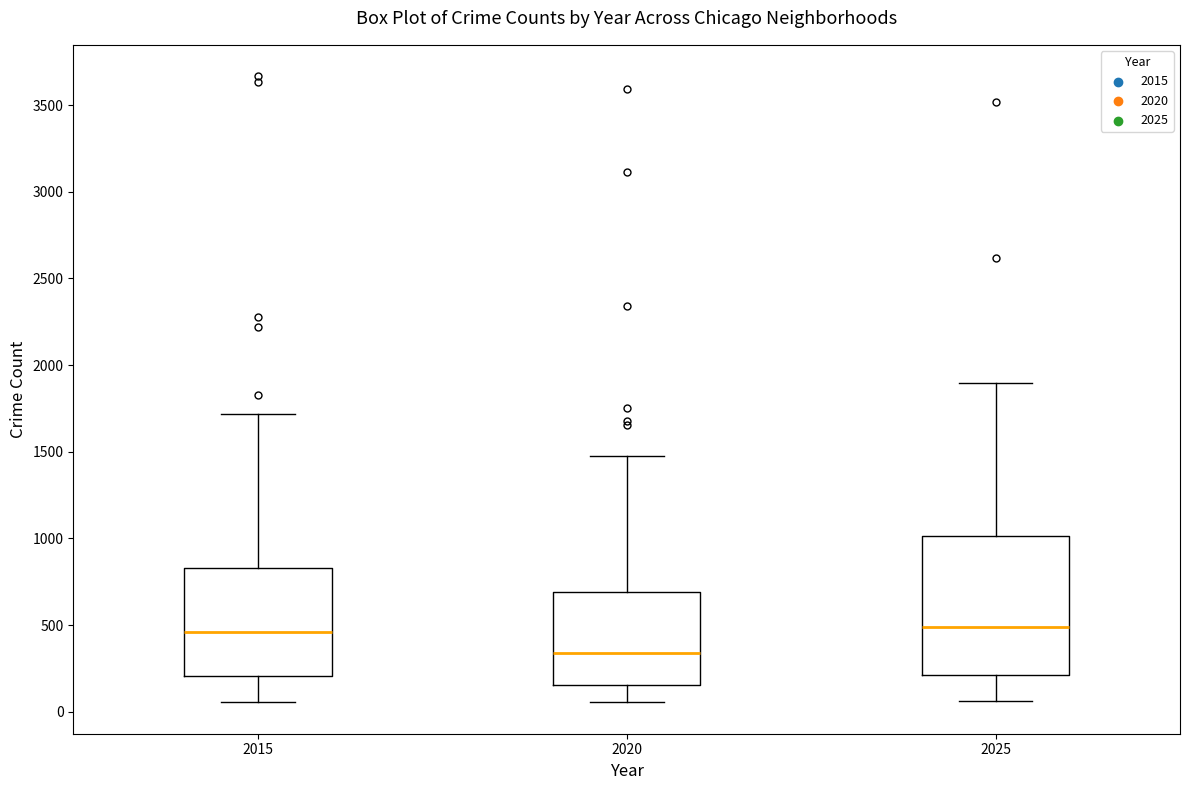

Comparing the boxes themselves (not the whiskers), which one is the tallest?

2025